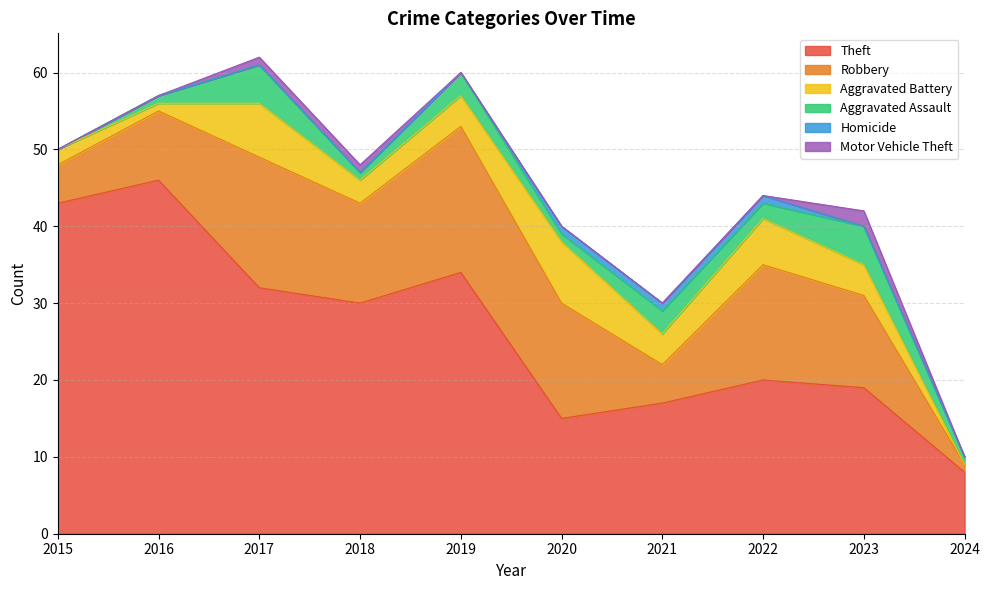

What value does the Theft series have at 2023?

19